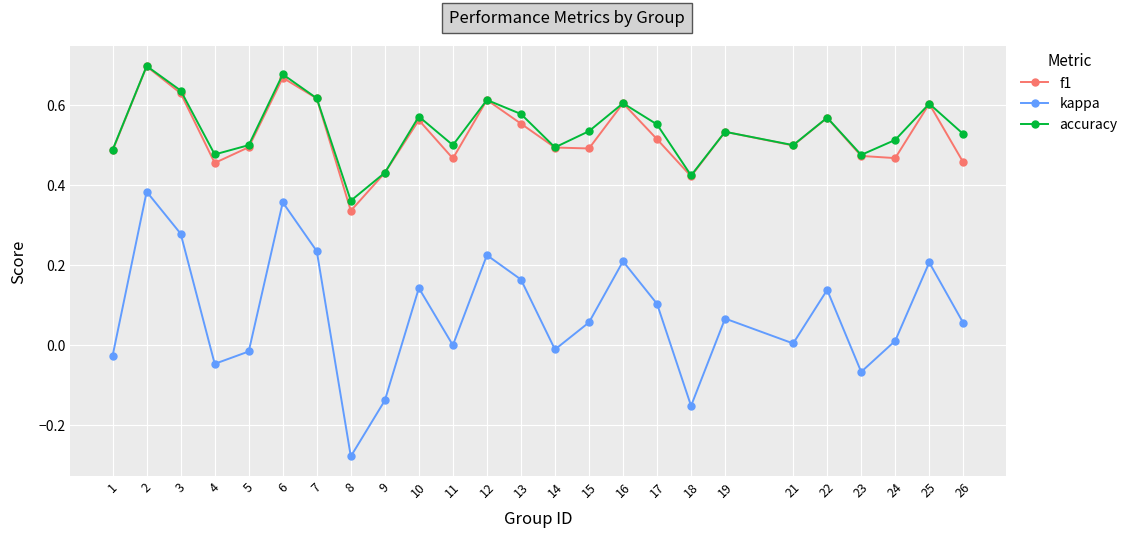

The accuracy series shows 0.5 at 23. True or false?

True